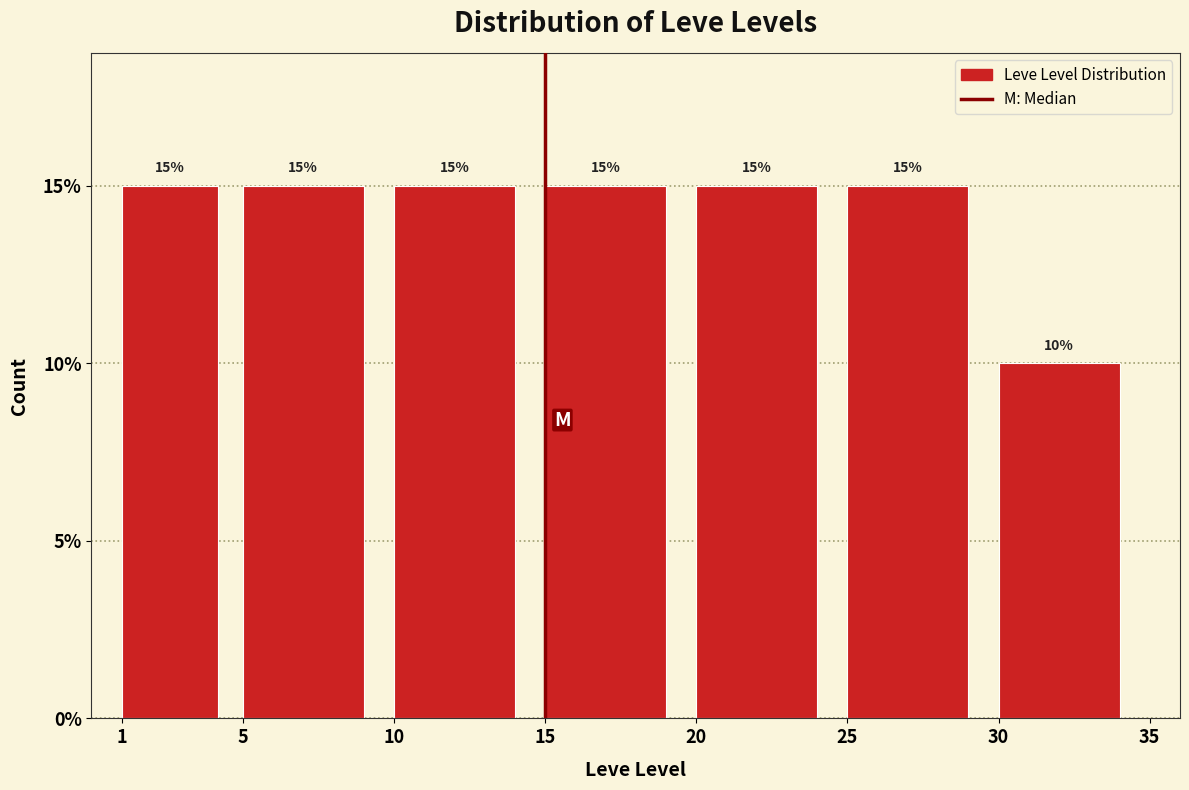

Reading left to right, transcribe this chart: for each bar, give the range it covers on the x-axis and its height.

1 to 5: 15
5 to 10: 15
10 to 15: 15
15 to 20: 15
20 to 25: 15
25 to 30: 15
30 to 35: 10